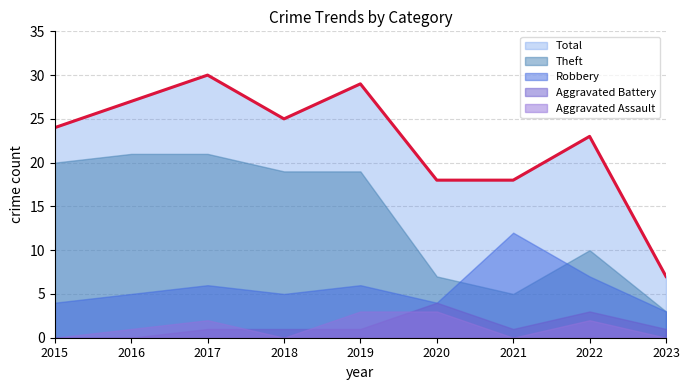

What are all the series names shown in the legend?

Total, Theft, Robbery, Aggravated Battery, Aggravated Assault